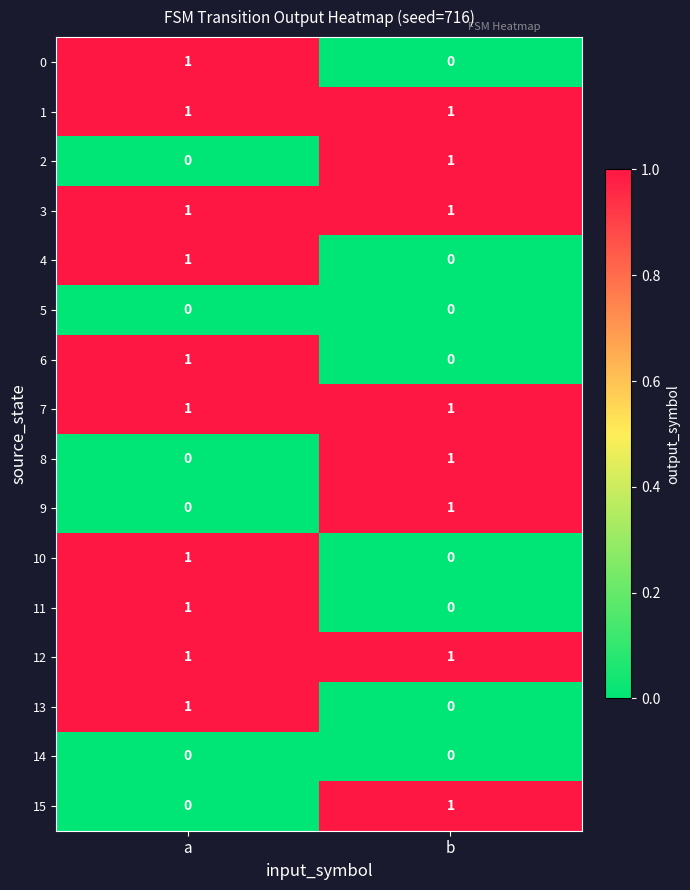

True or false: 1 has a value of 0 at b.

False